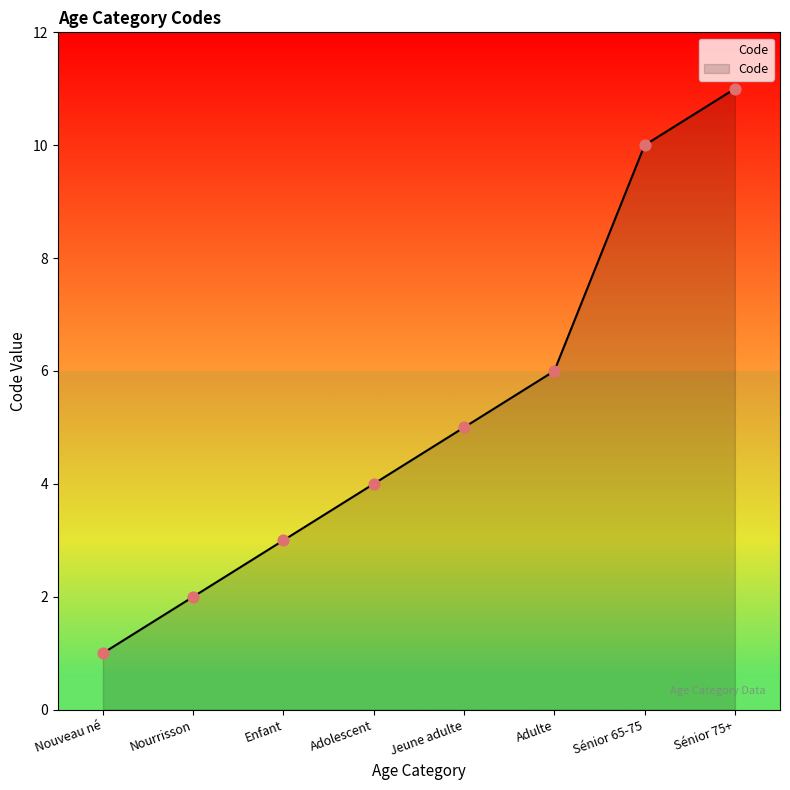

What is the ratio of the value at Adolescent to the value at Sénior 65-75?

0.4